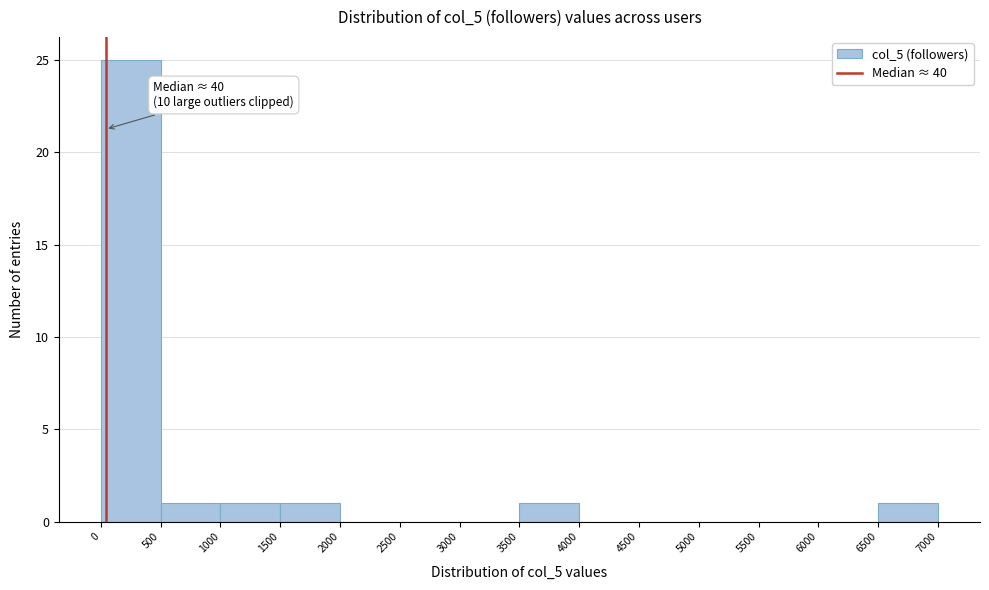

Which range on the x-axis has the tallest bar?

0 to 500